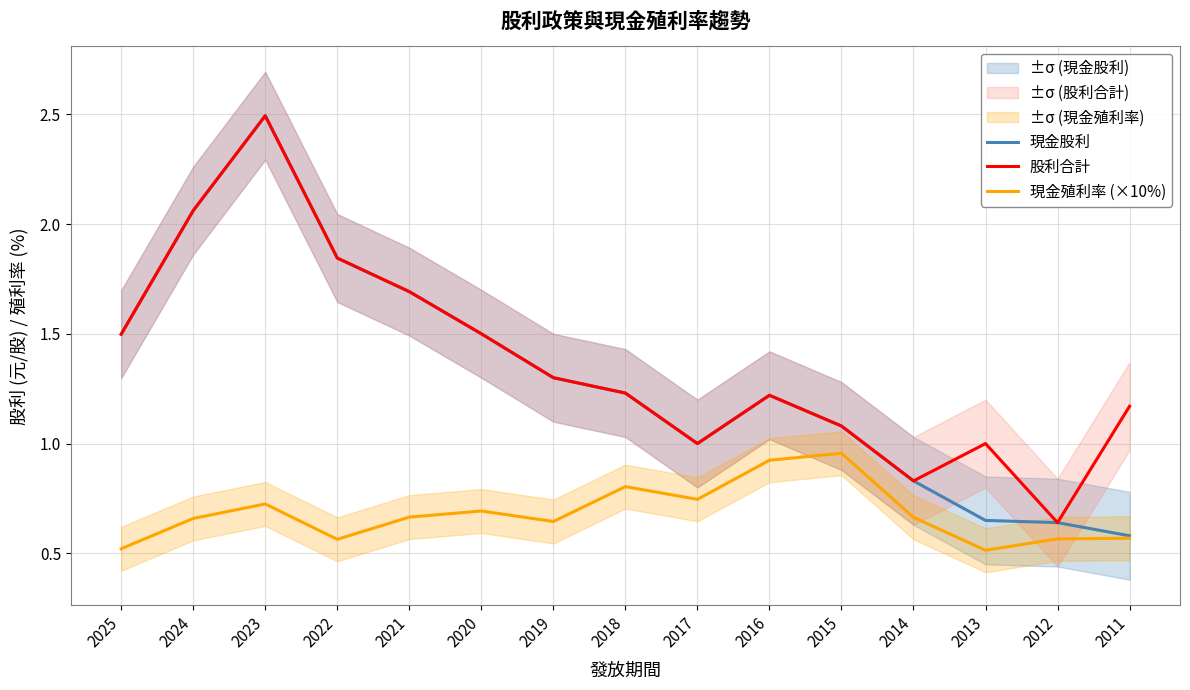

What is the value of the 股利合計 point at the 9th from the left?

1.0